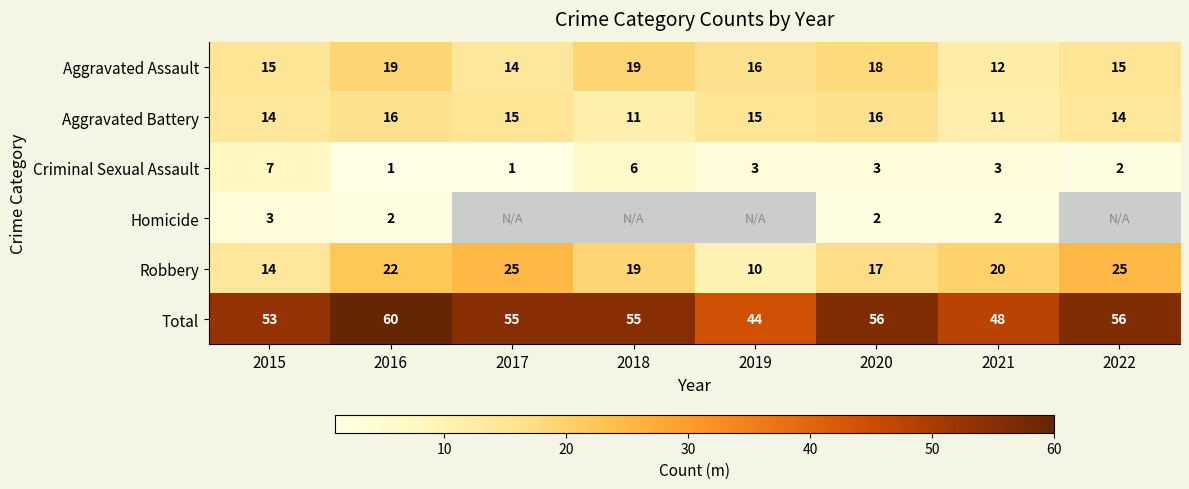

What is the spread (max minus min) of values at 2016?

59